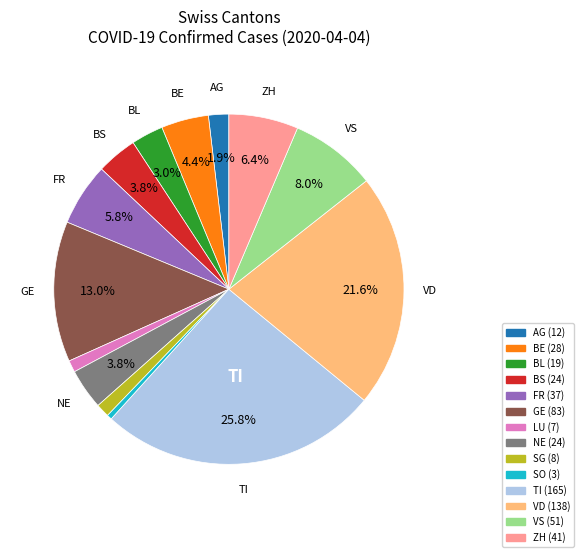

To the nearest percent, what is the average slice percentage?

7%